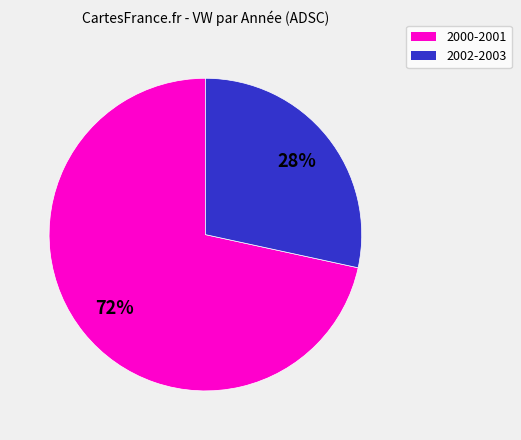

Is 2000-2001 the majority of the pie?

Yes